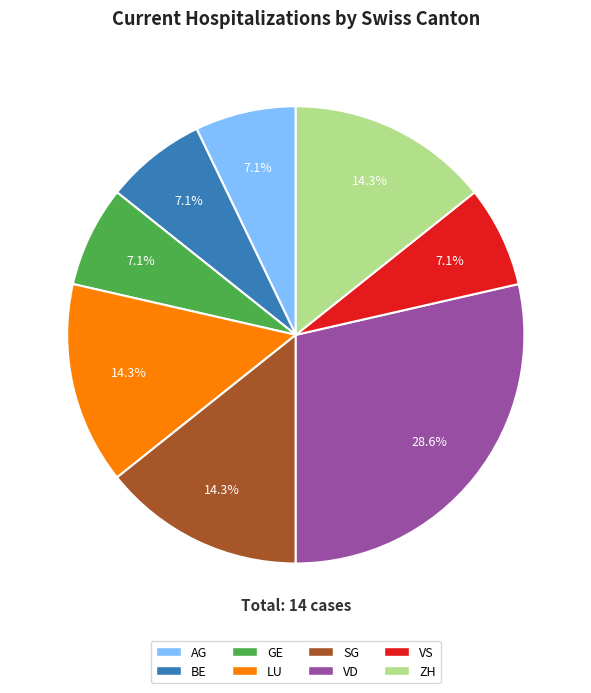

What percentage is NOT represented by BE?

92.9%